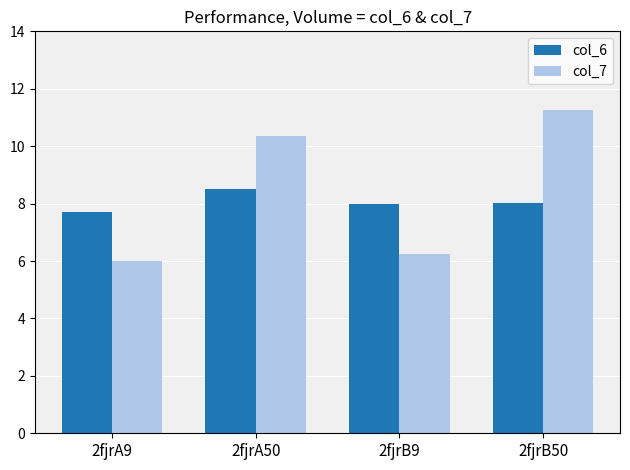

What is the value of the col_7 bar at the 4th from the left?

11.3